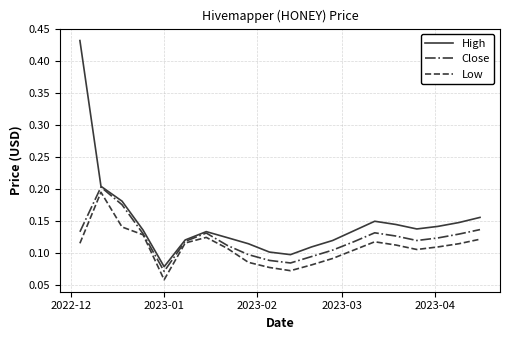

Which series has the largest total across all categories?

High